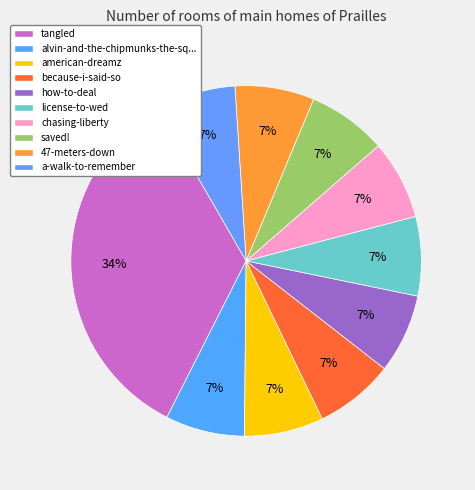

Count the number of slices in the pie.

10